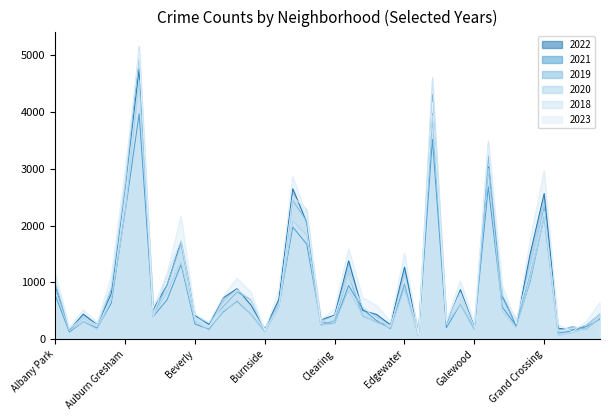

What is the average value of the 2018 series?

1037